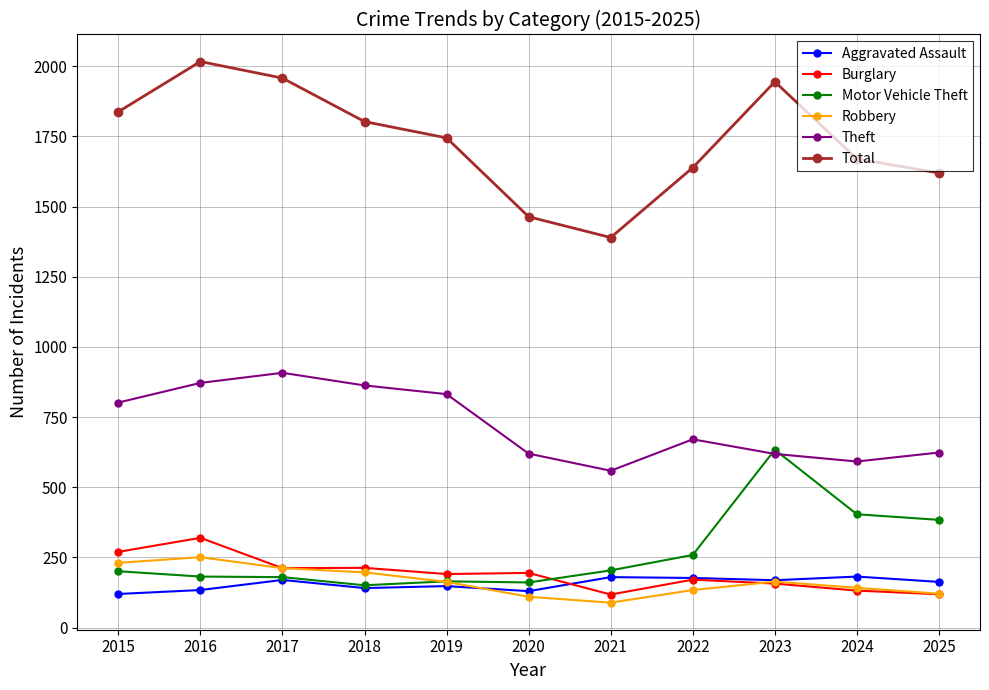

Which series has the largest range (max minus min)?

Total